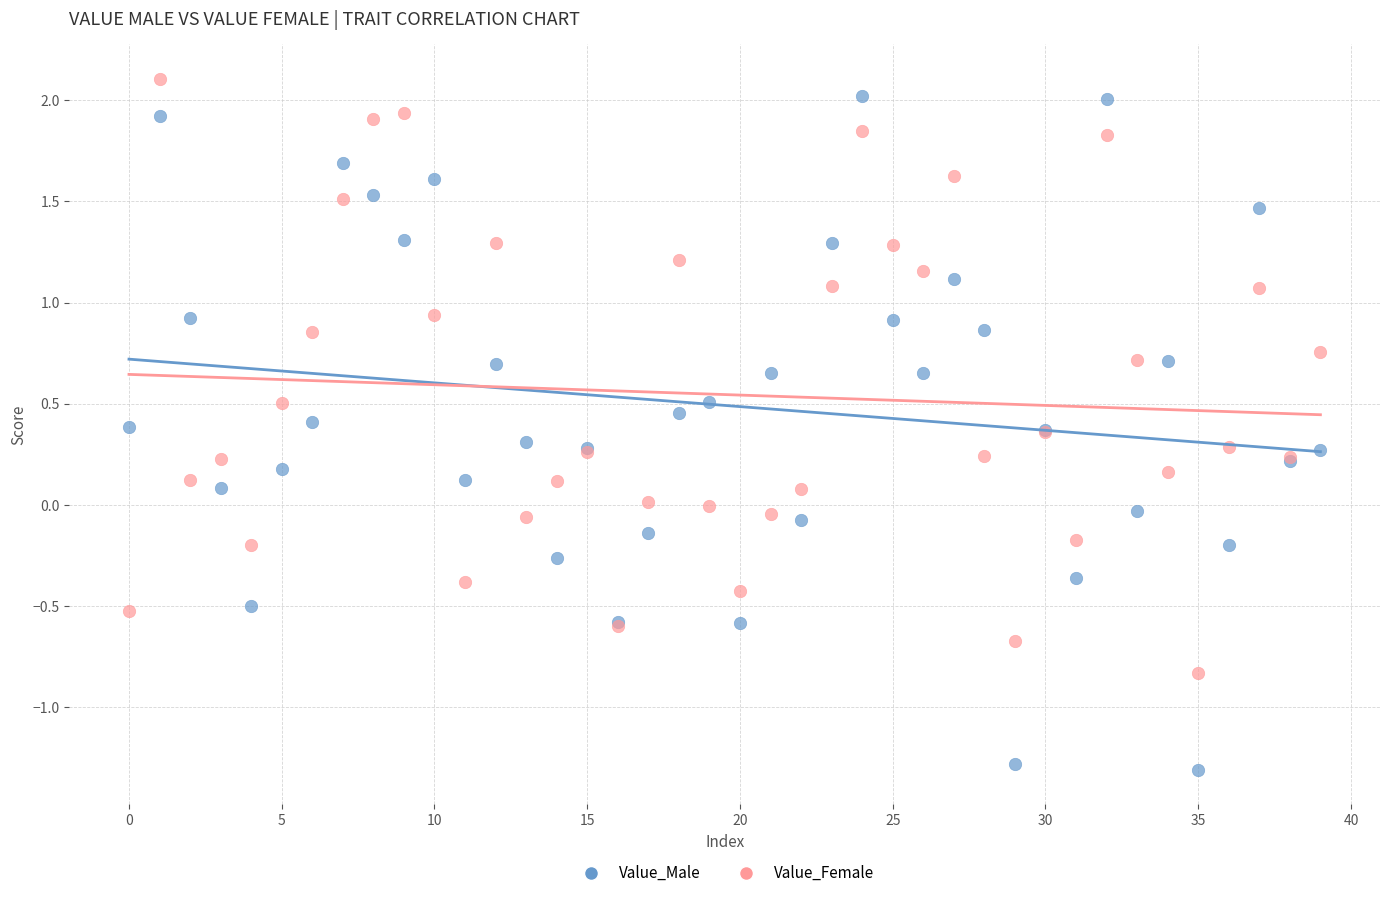

What are all the series names shown in the legend?

Value_Male, Value_Female